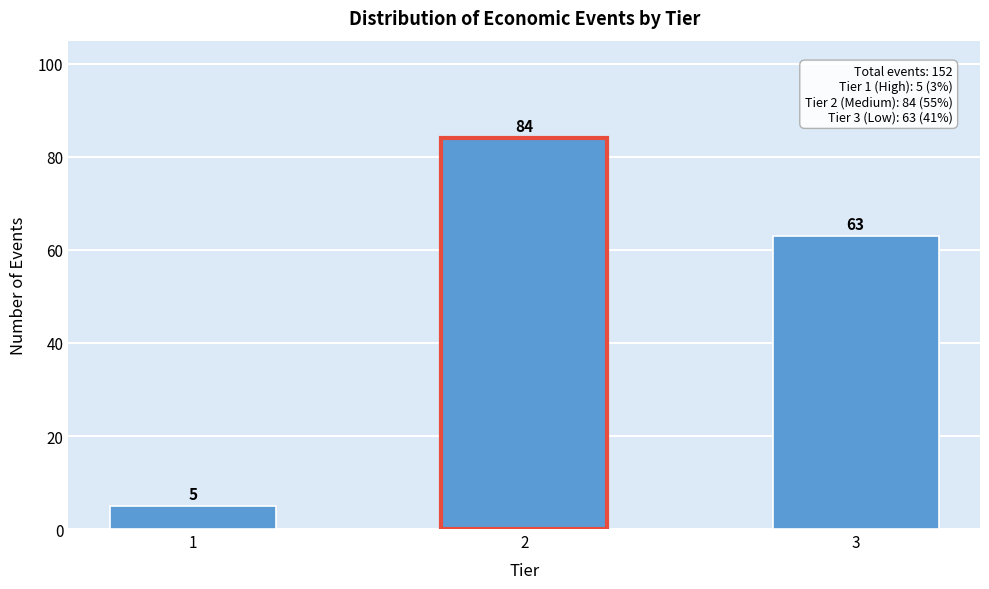

Reading left to right, extract all data points from this chart.

1=5	2=84	3=63